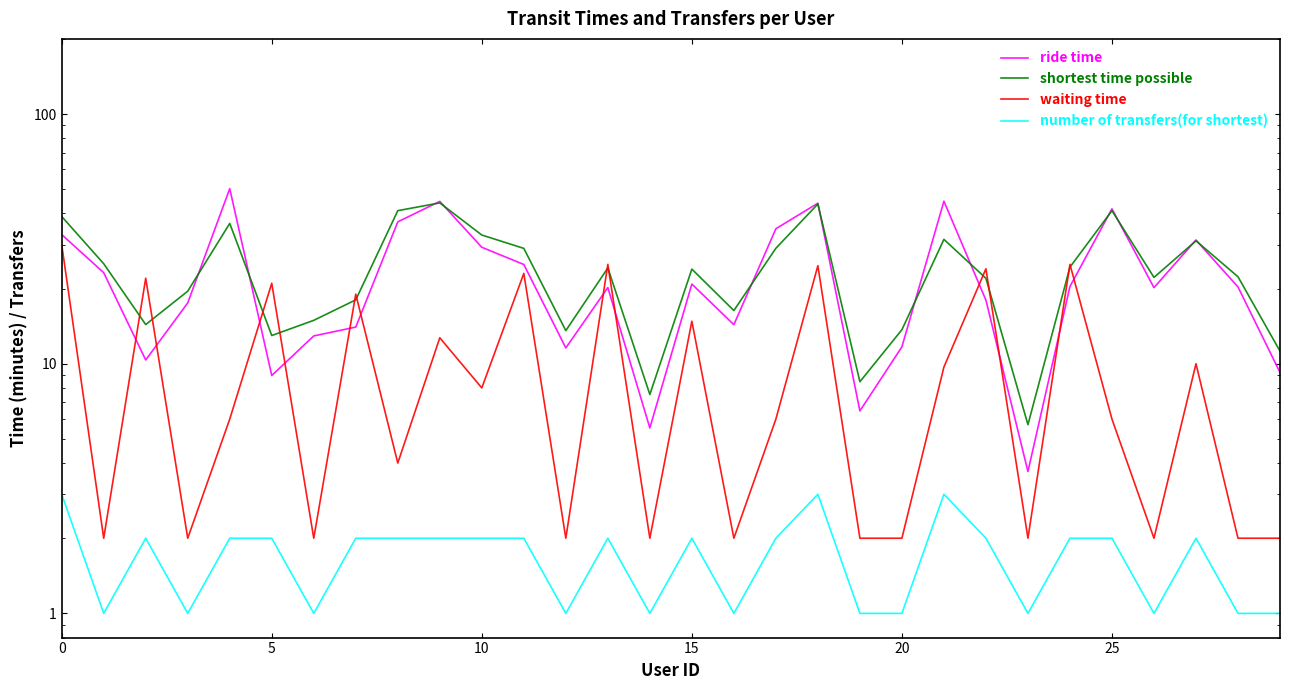

How many interior local peaks does the number of transfers(for shortest) series have?

6